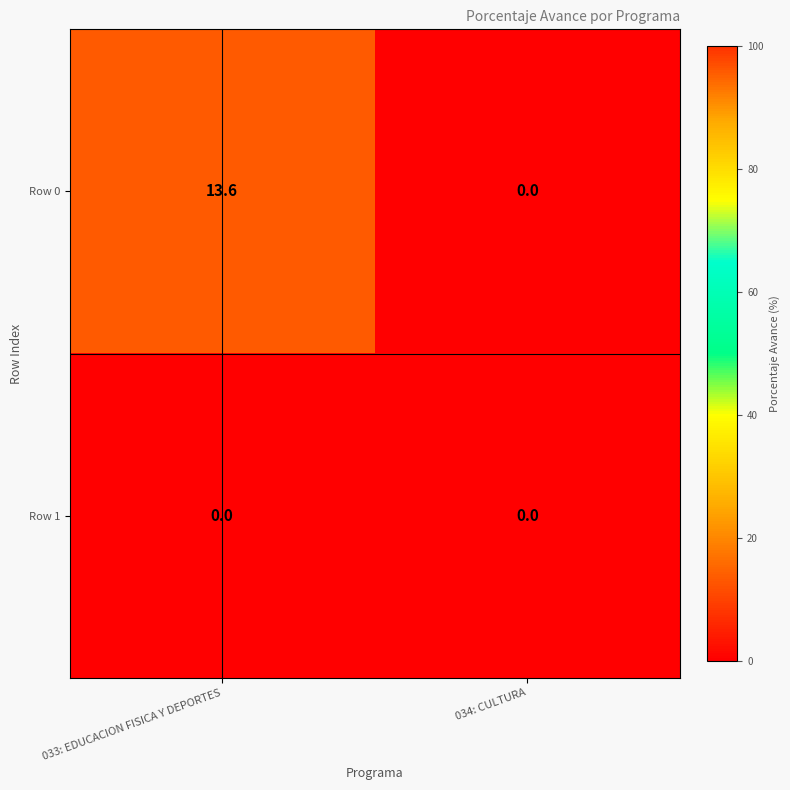

Reading left to right, extract all data points from this chart.

Row 0: 13.6	0.0
Row 1: 0.0	0.0